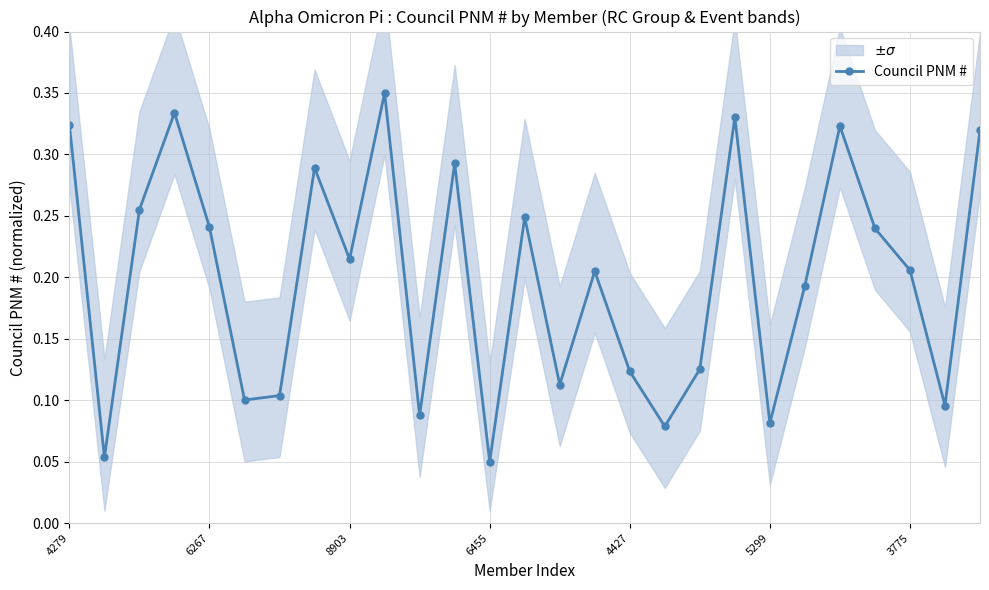

The chart shows a value of 0.1 at 14. True or false?

False